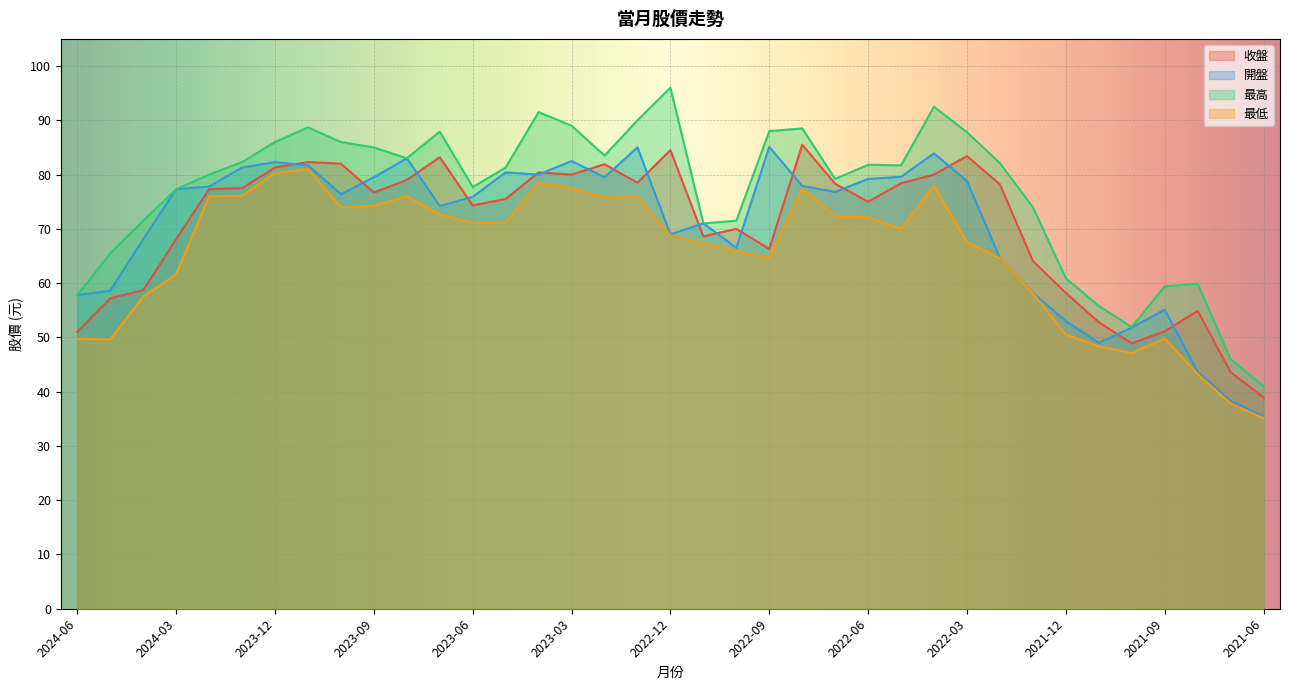

Is it true that 收盤 equals 83.4 at 2022-03?

True